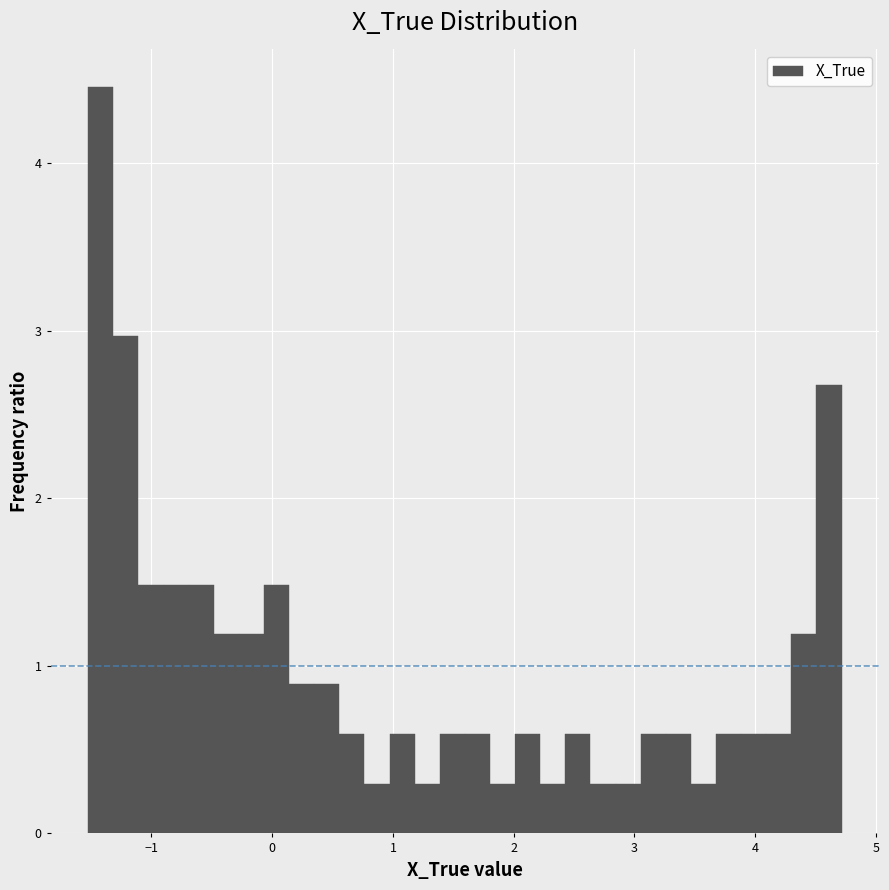

Read against the x-axis, roughly where is the centre of the tallest bar?

-1.4